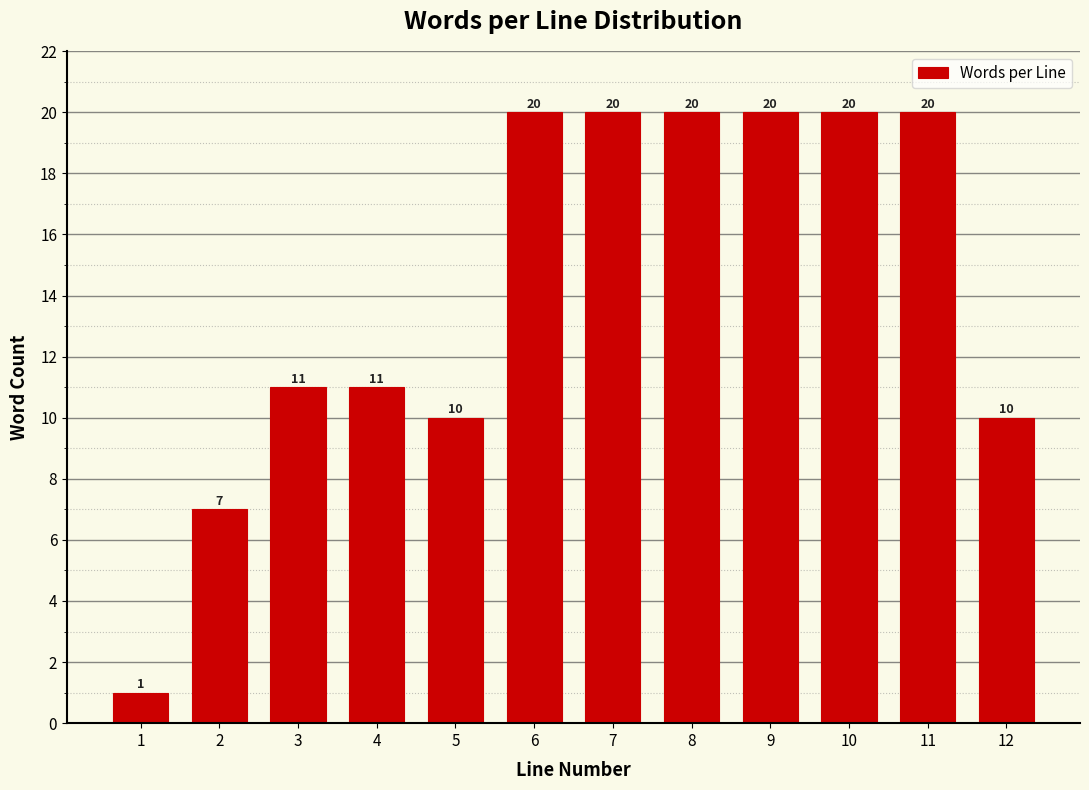

Reading left to right, transcribe all the data shown in this chart.

1	7	11	11	10	20	20	20	20	20	20	10